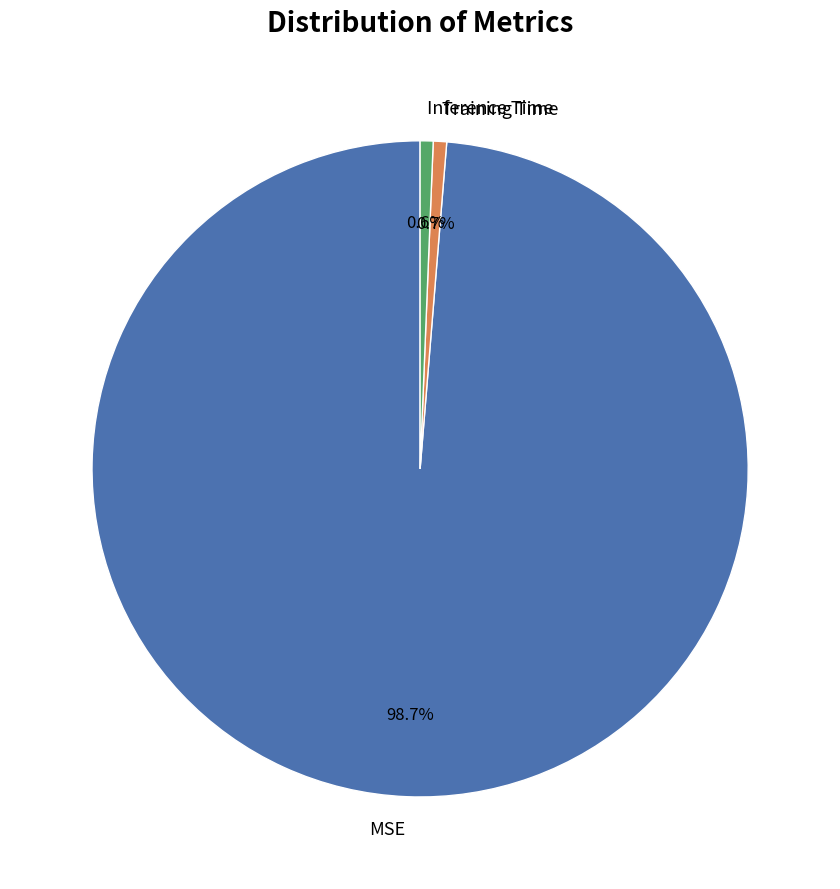

True or false: MSE accounts for 90% of the total.

False